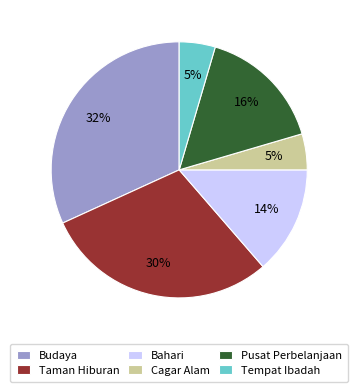

Is there any slice that represents more than half of the pie?

No